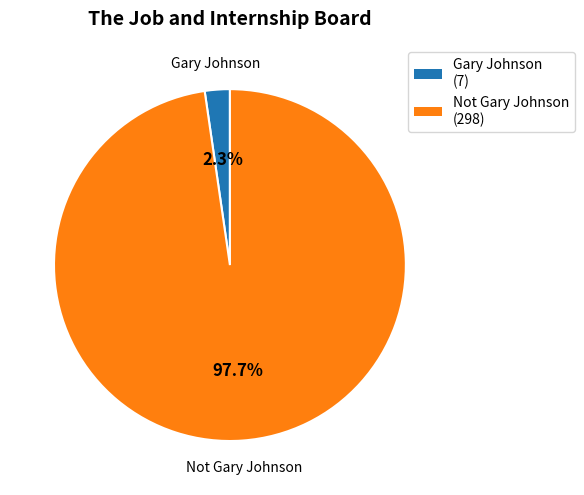

What percentage is the Not Gary Johnson slice, to the nearest percent?

98%